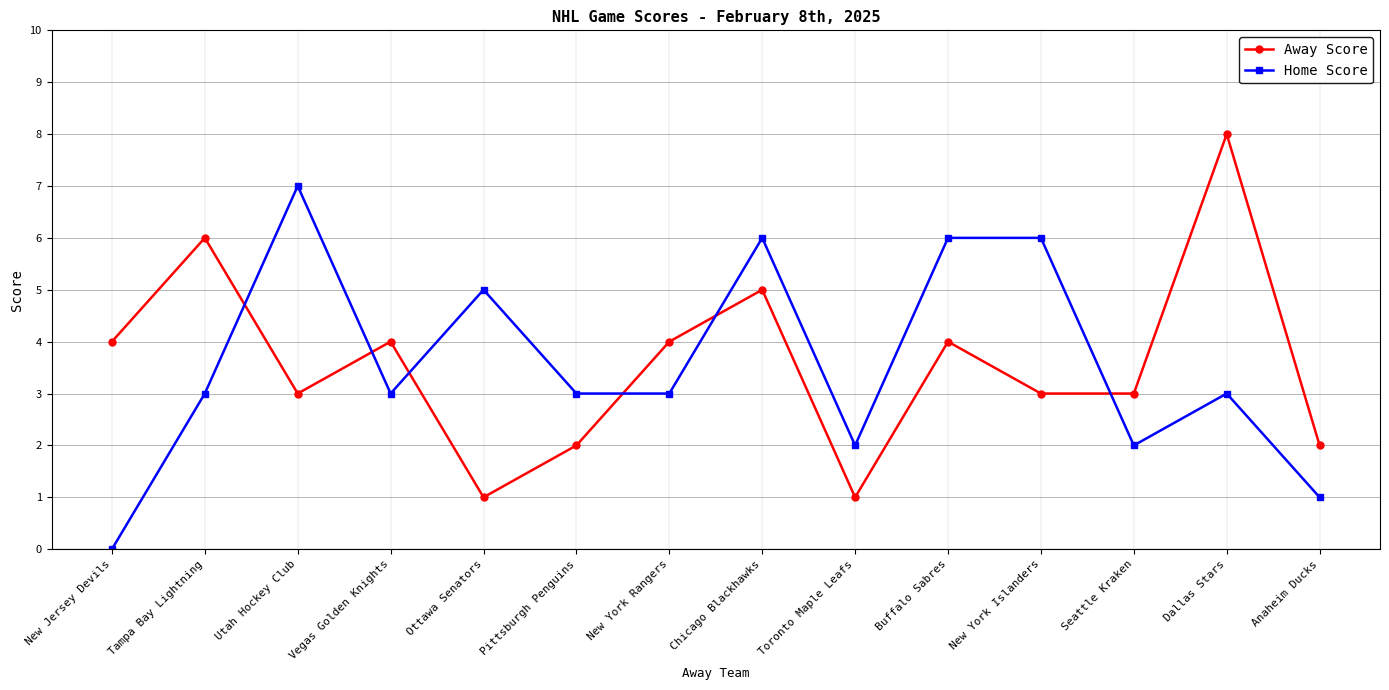

Which category has the highest value in the Away Score series?

Dallas Stars